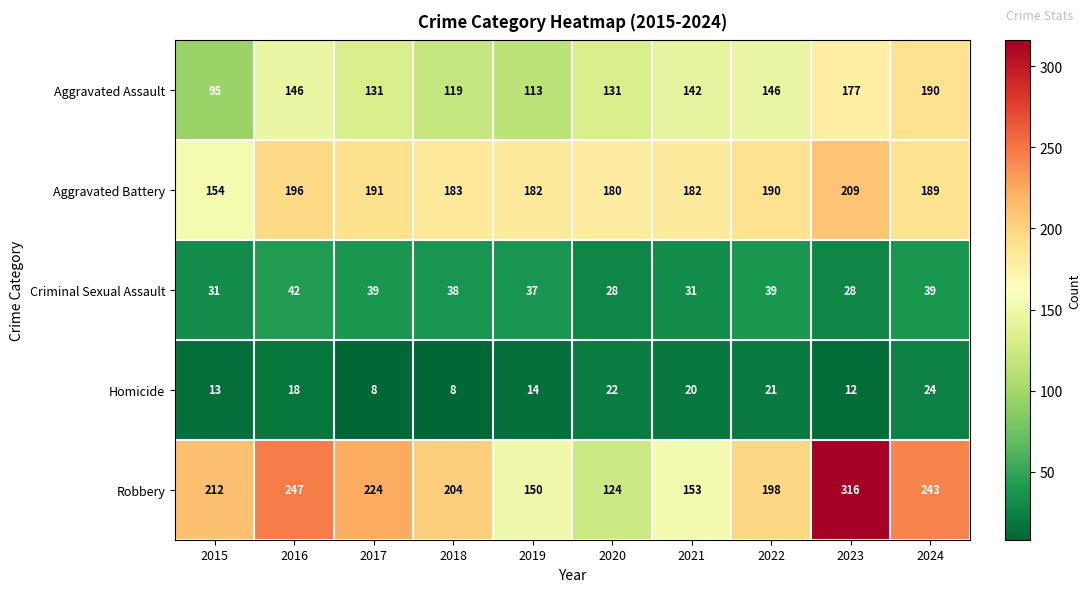

At 2018, list the series in order from largest to smallest.

Robbery, Aggravated Battery, Aggravated Assault, Criminal Sexual Assault, Homicide